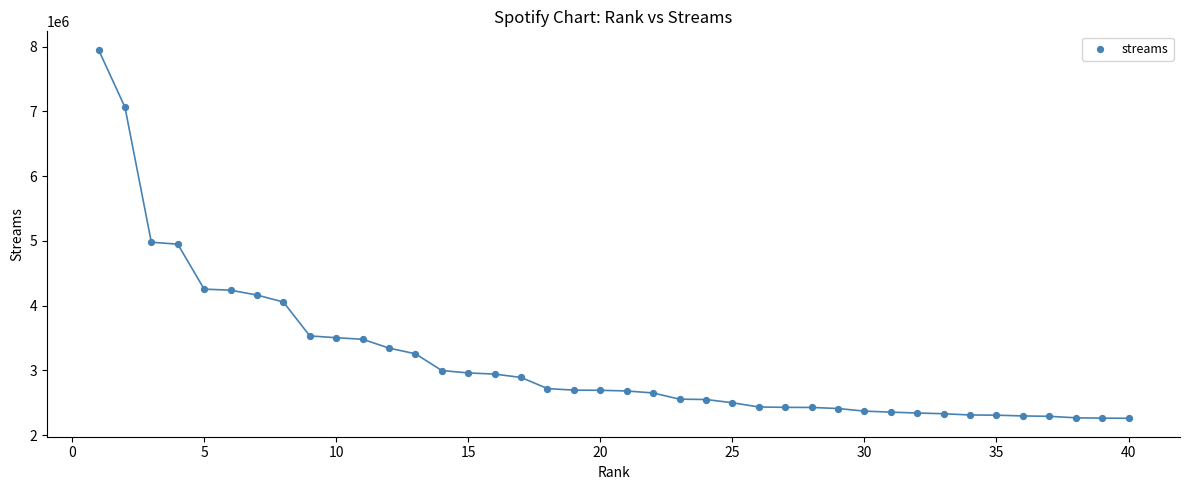

What is the range of X values (max minus min)?

39